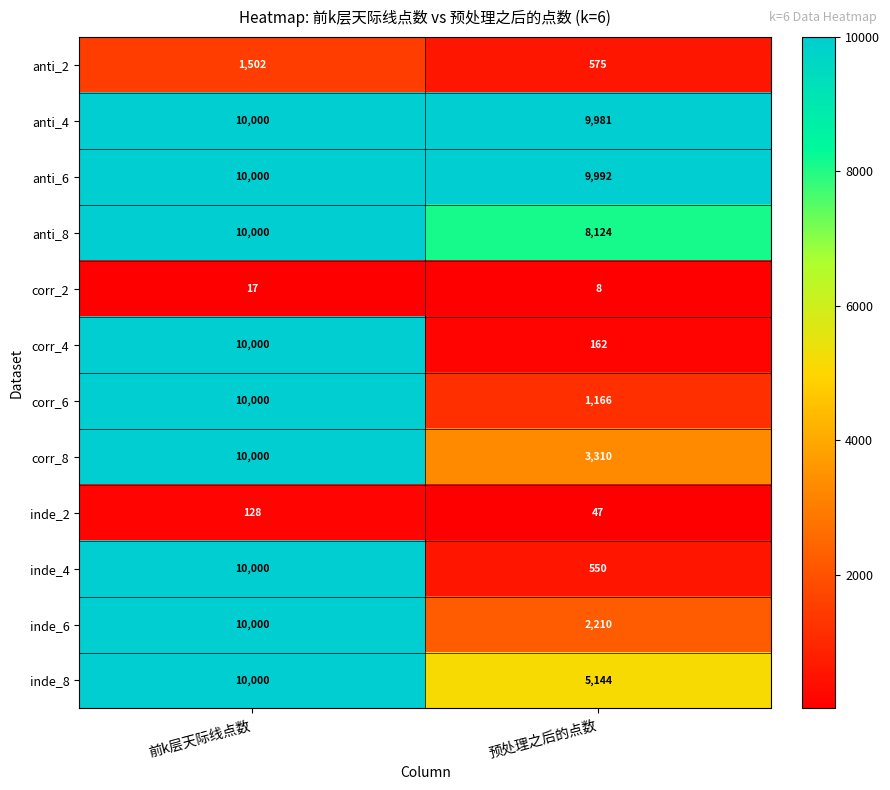

The value of corr_2 at 预处理之后的点数 is 4. True or false?

False